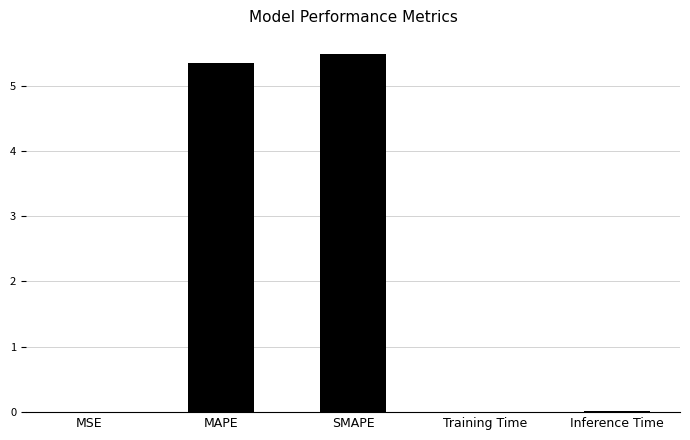

Between MSE and MAPE, which is larger?

MAPE